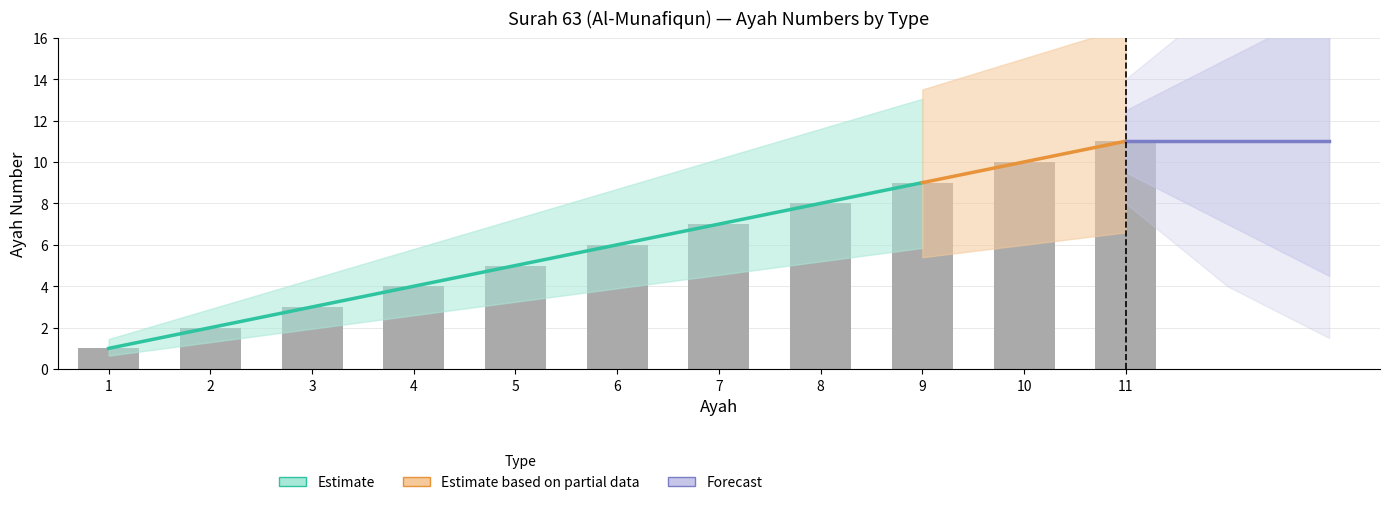

Between 10 and 11, which is larger?

11